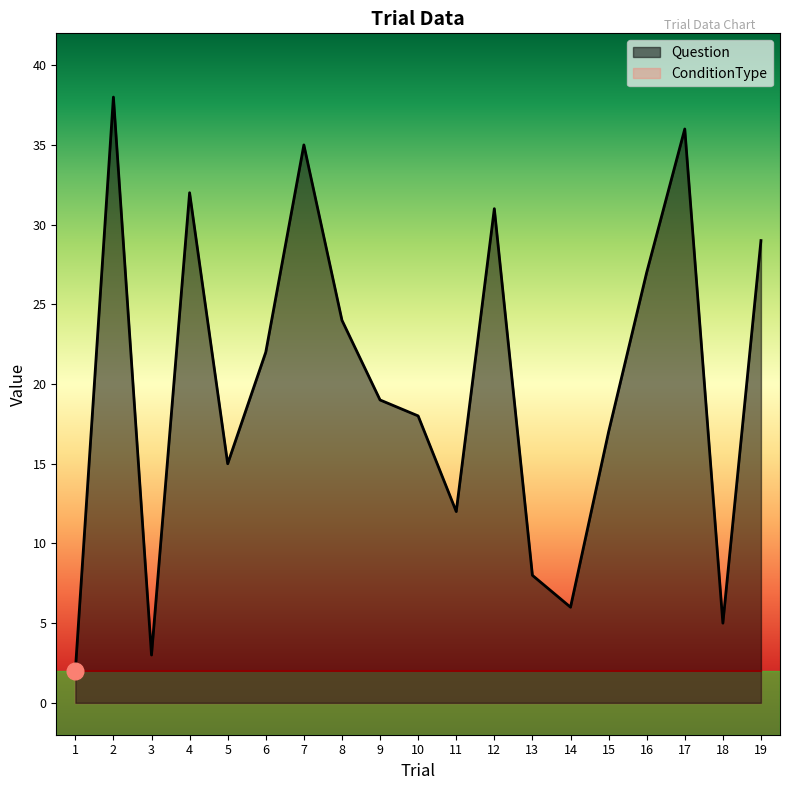

List the labels in order of value, largest first.

2, 17, 7, 4, 12, 19, 16, 8, 6, 9, 10, 15, 5, 11, 13, 14, 18, 3, 1